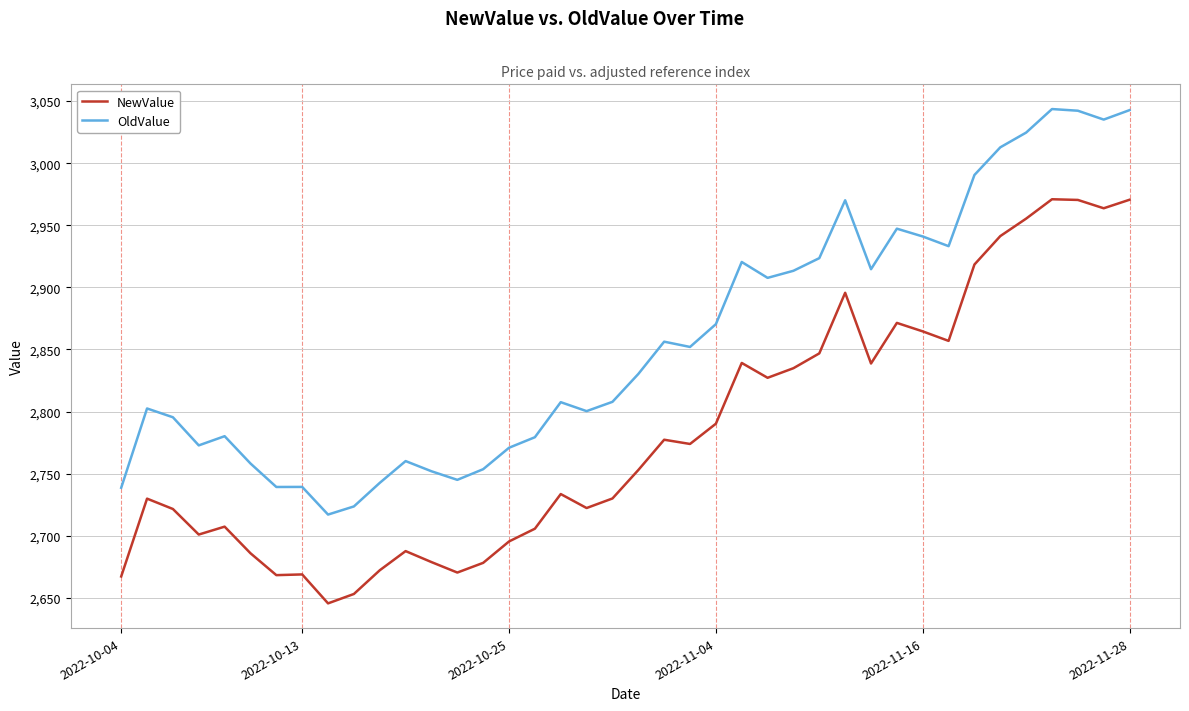

True or false: OldValue and NewValue cross at least once.

False